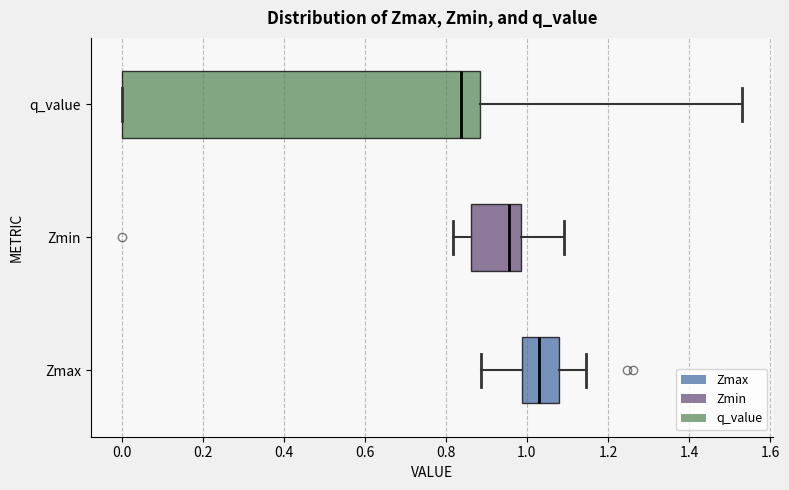

Comparing the boxes themselves (not the whiskers), which one is the widest?

q_value